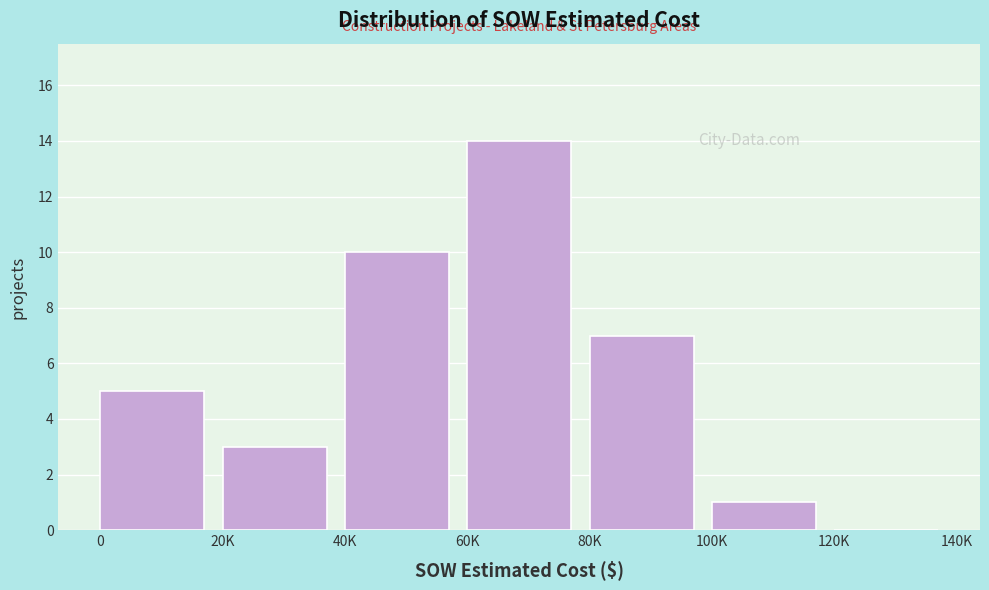

Reading left to right, what are all the values shown in this chart?

0=5	20K=3	40K=10	60K=14	80K=7	100K=1	120K=0